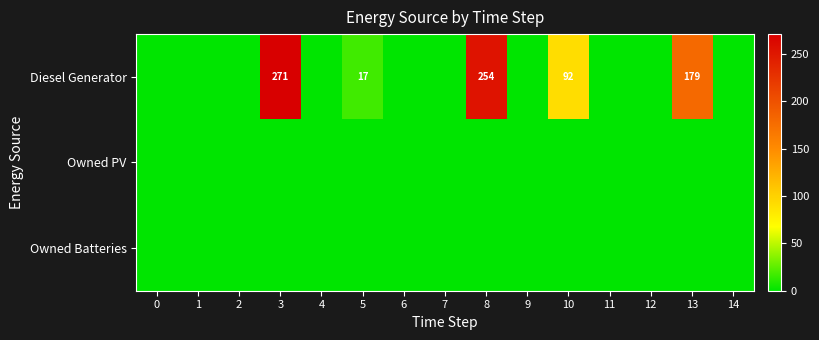

List the series in order of their peak value, lowest first.

row_1, row_2, row_0